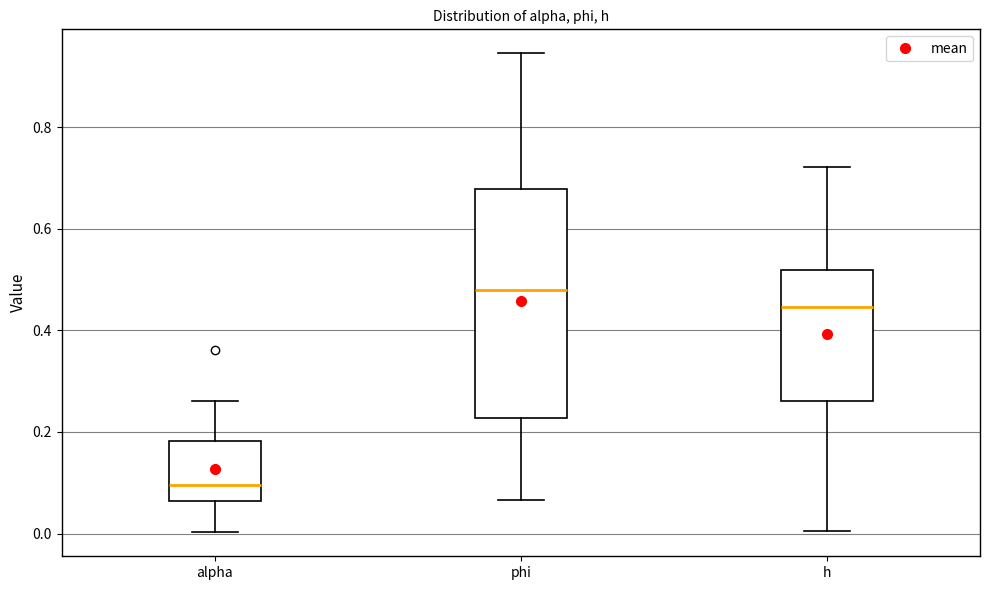

Where is the lower edge of the box for phi on the y-axis? The values are not printed on the chart, so give them approximately, as read against the axis.

0.22